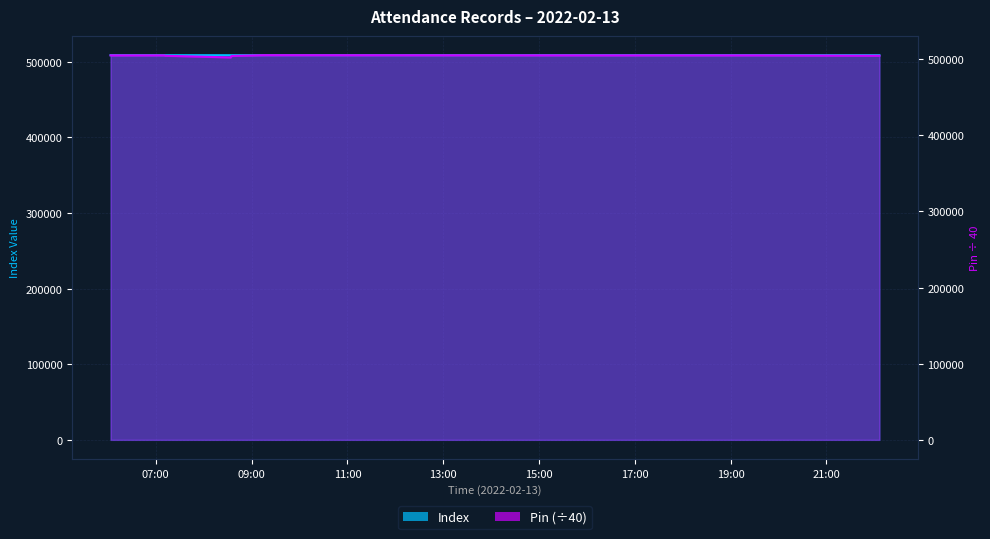

What is the label of the 4th point from the left?

2022-02-13 08:33:46